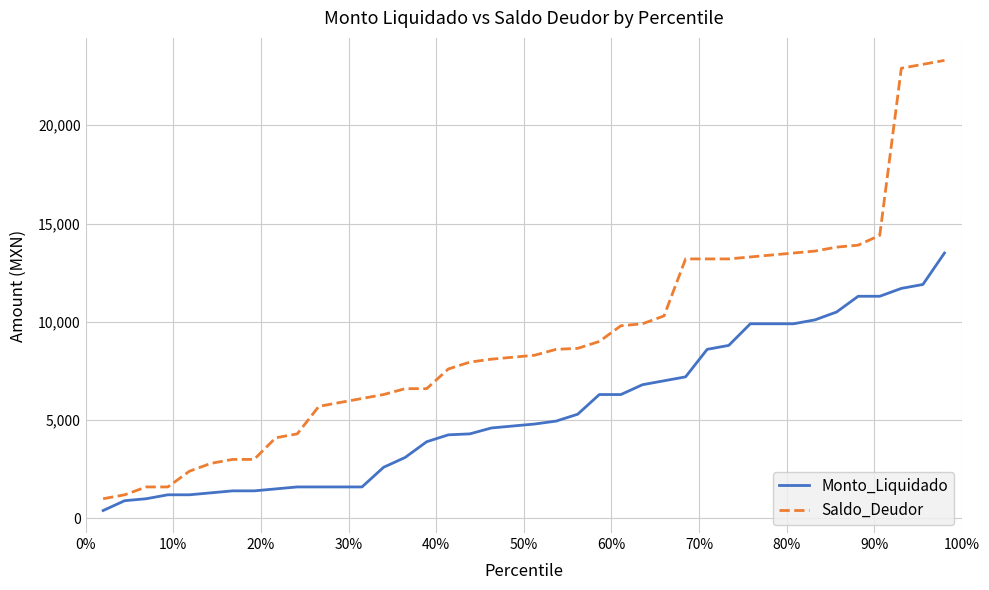

Which series has the largest total across all categories?

Saldo_Deudor